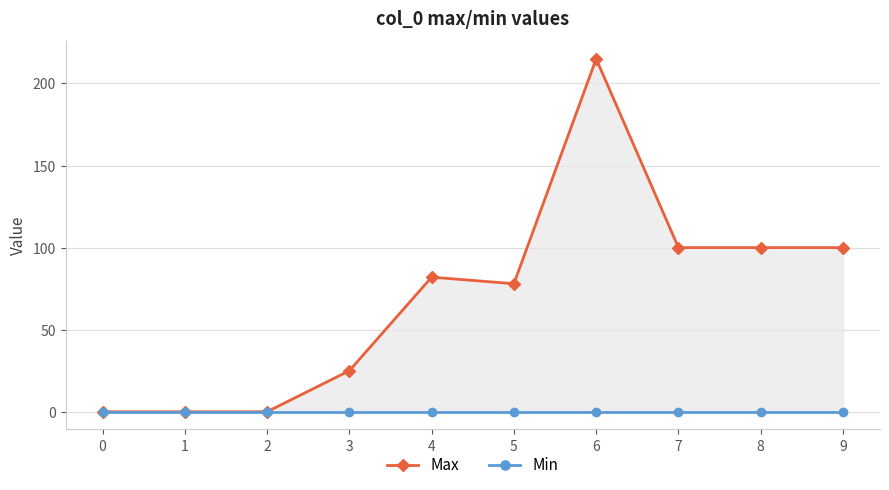

Rank the series by their maximum value, from lowest to highest.

Min, Max